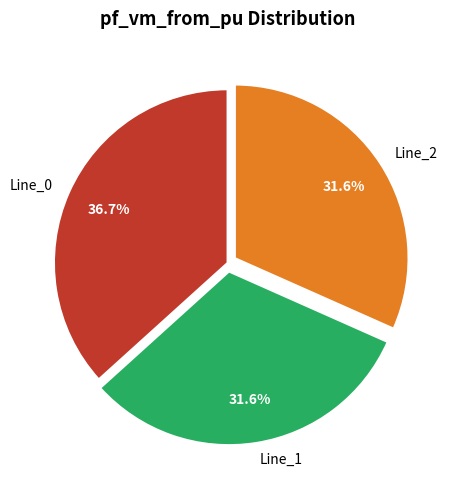

Does Line_0 account for over 50% of the chart?

No